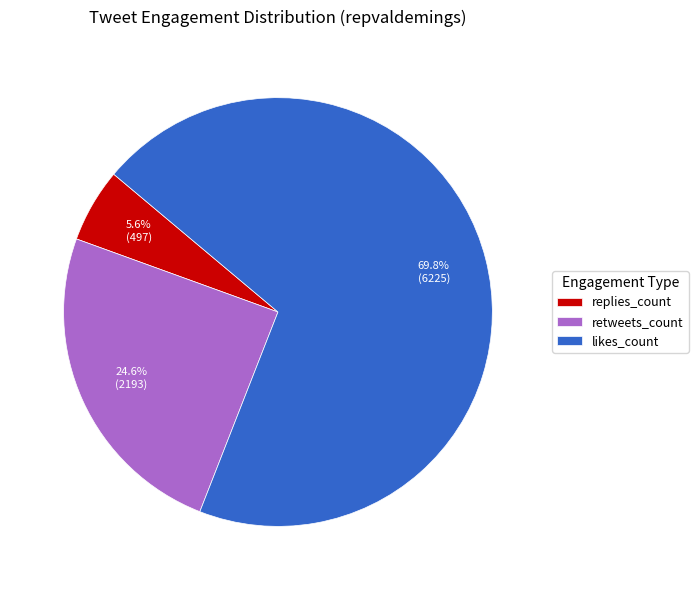

Do retweets_count and replies_count together represent more than half of the pie?

No